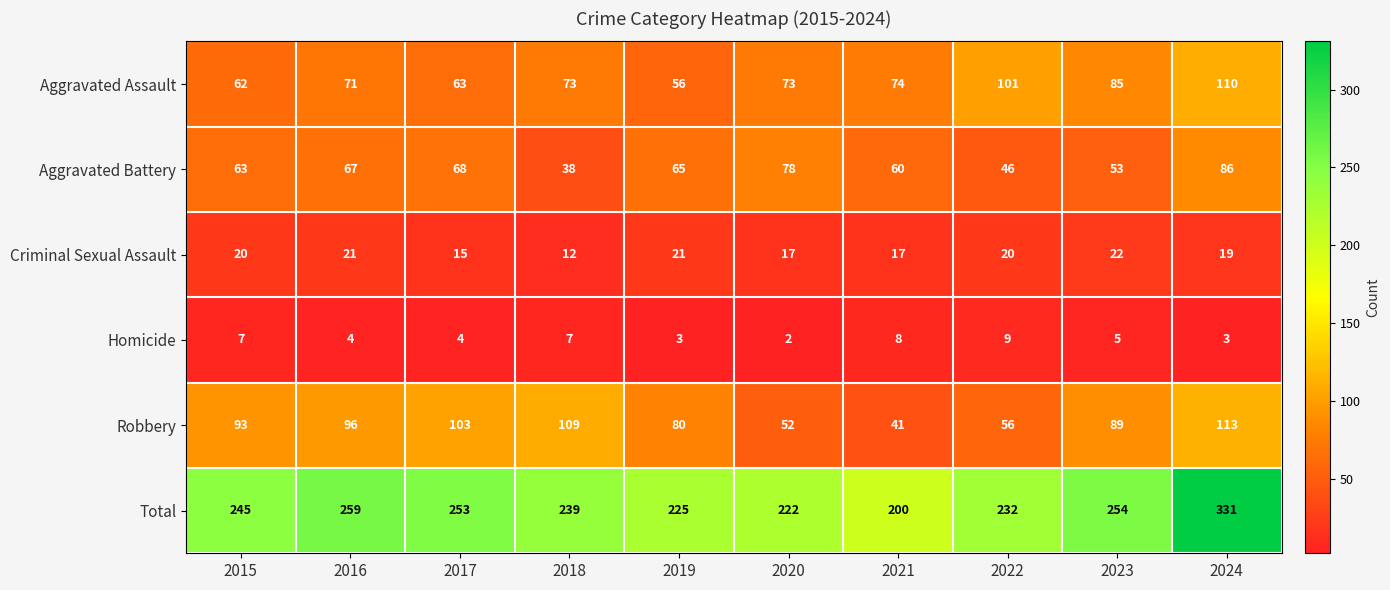

Count the number of categories in the chart.

10